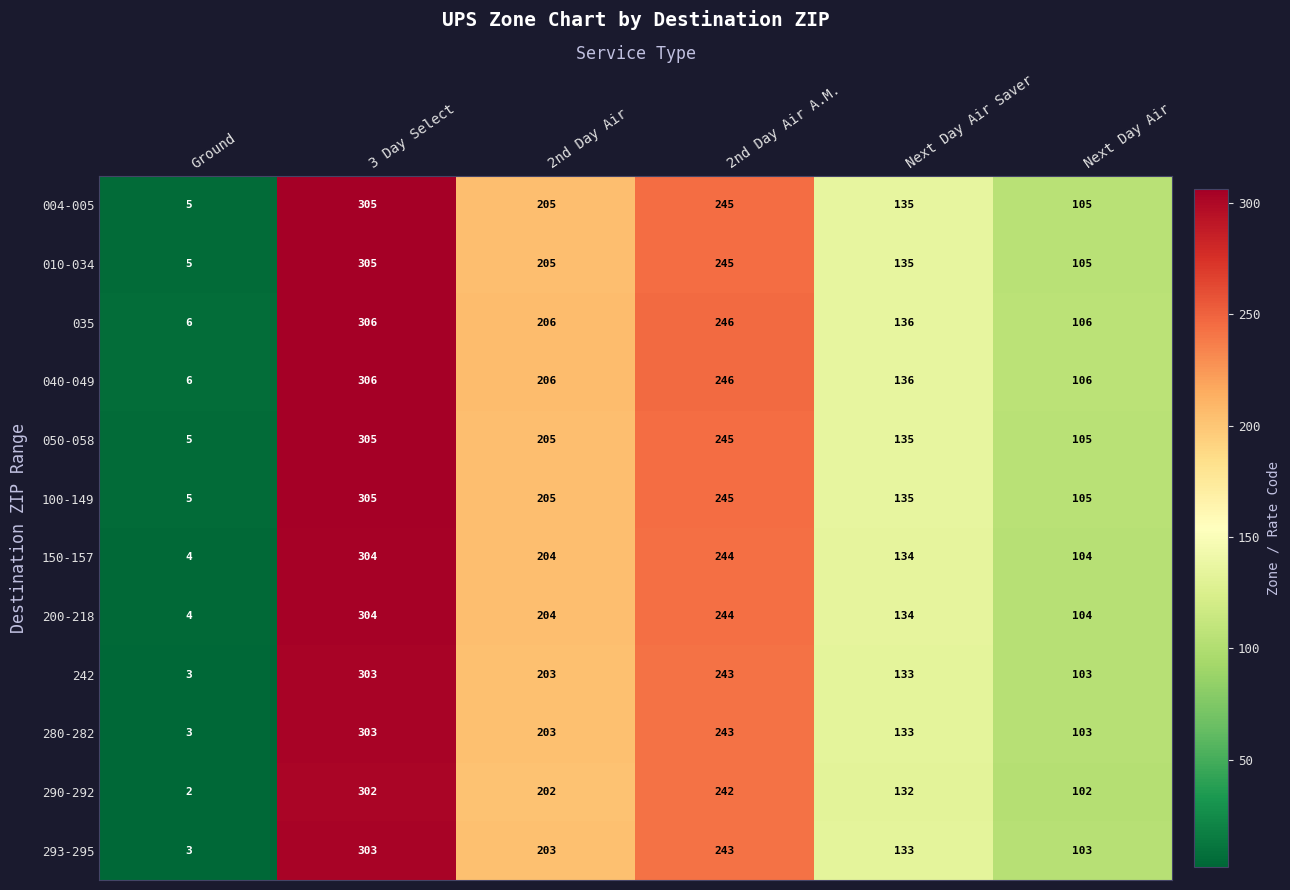

Is the value of 242 at Next Day Air greater than the value of 200-218 at 2nd Day Air A.M.?

No